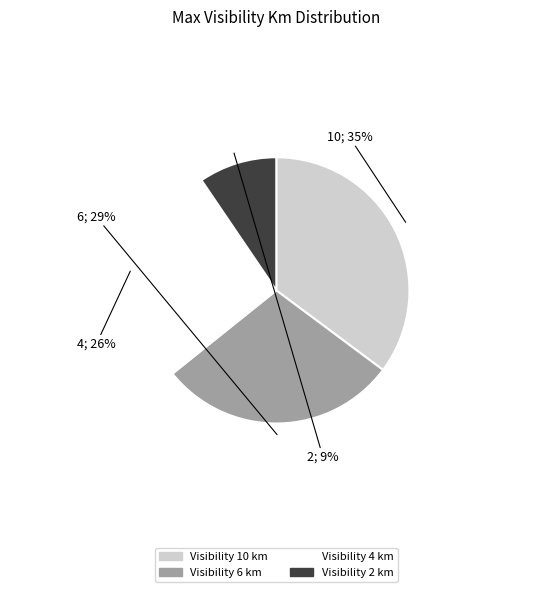

True or false: Visibility 6 km accounts for 29% of the total.

True